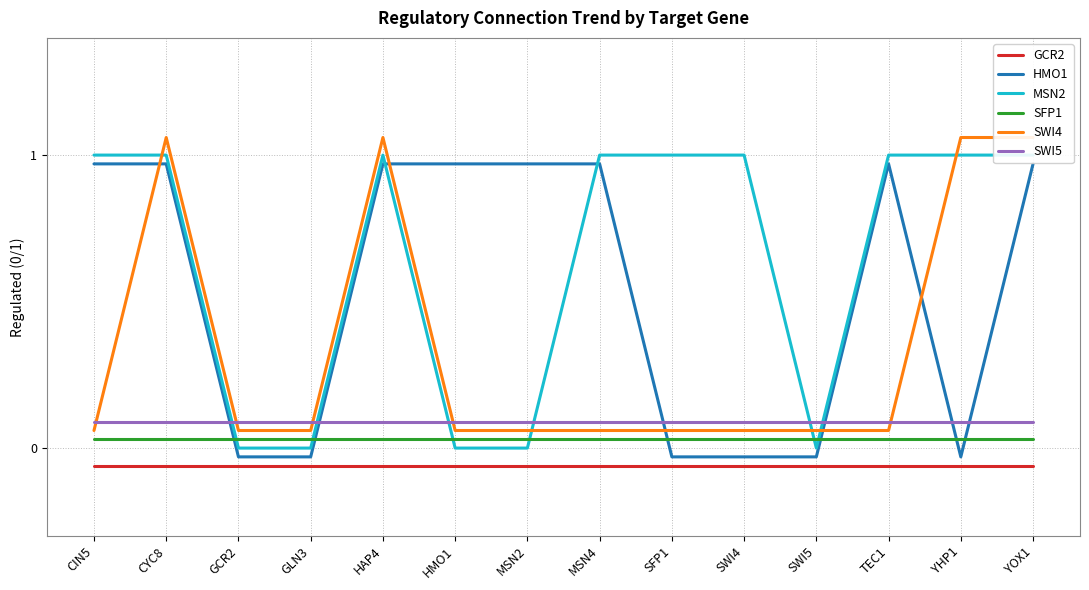

What is the spread (max minus min) of values at SFP1?

1.1